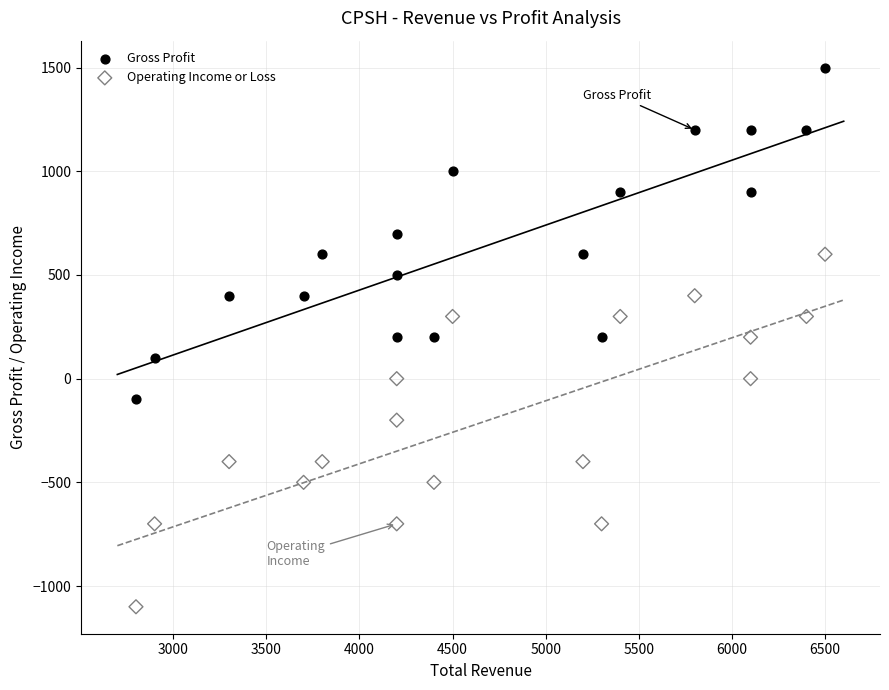

Which series reaches the minimum Y coordinate?

Operating Income or Loss